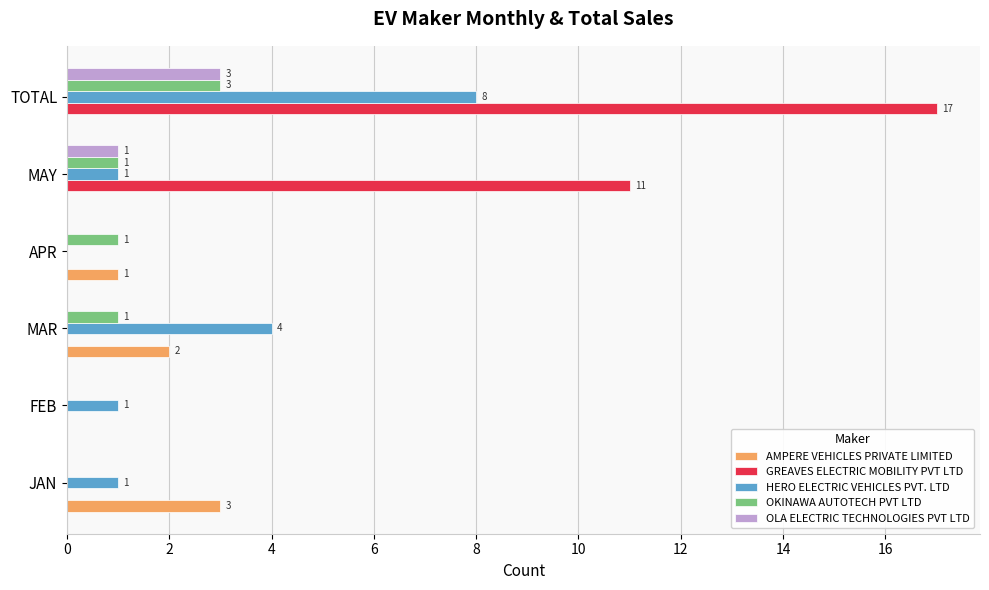

What is the sum of the HERO ELECTRIC VEHICLES PVT. LTD values at JAN and MAR?

5